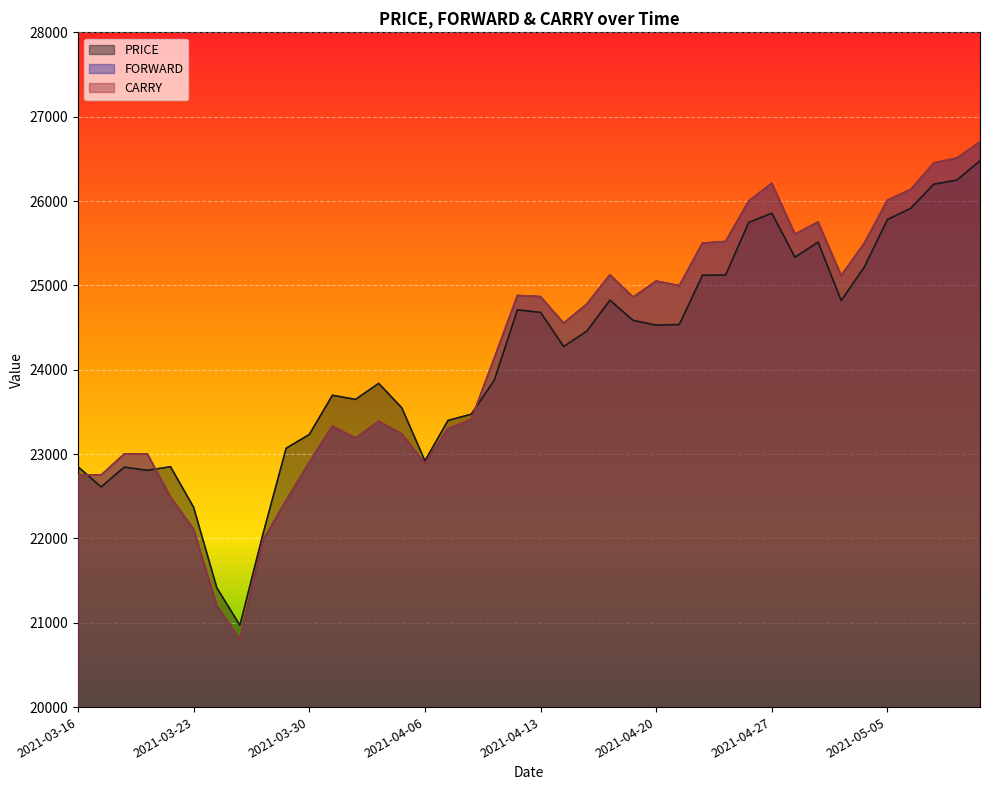

Is the value of CARRY at 2021-05-04 greater than the value of PRICE at 2021-04-12?

Yes